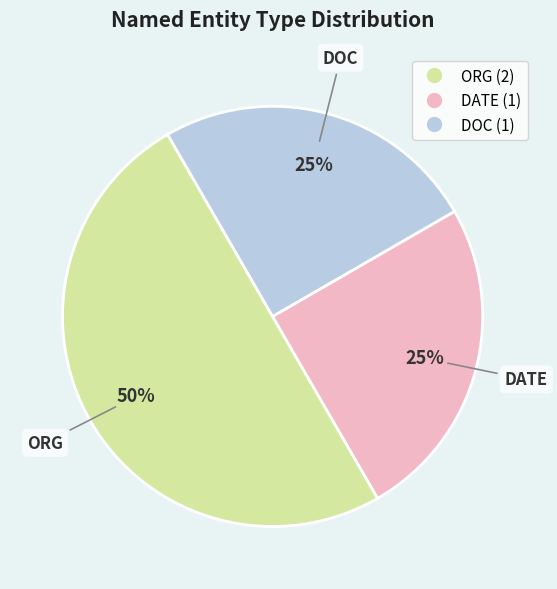

Does DATE account for over 50% of the chart?

No